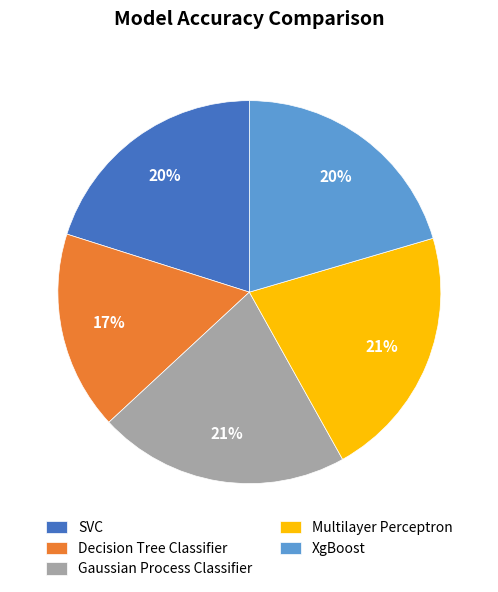

Between SVC and Multilayer Perceptron, which is larger?

Multilayer Perceptron